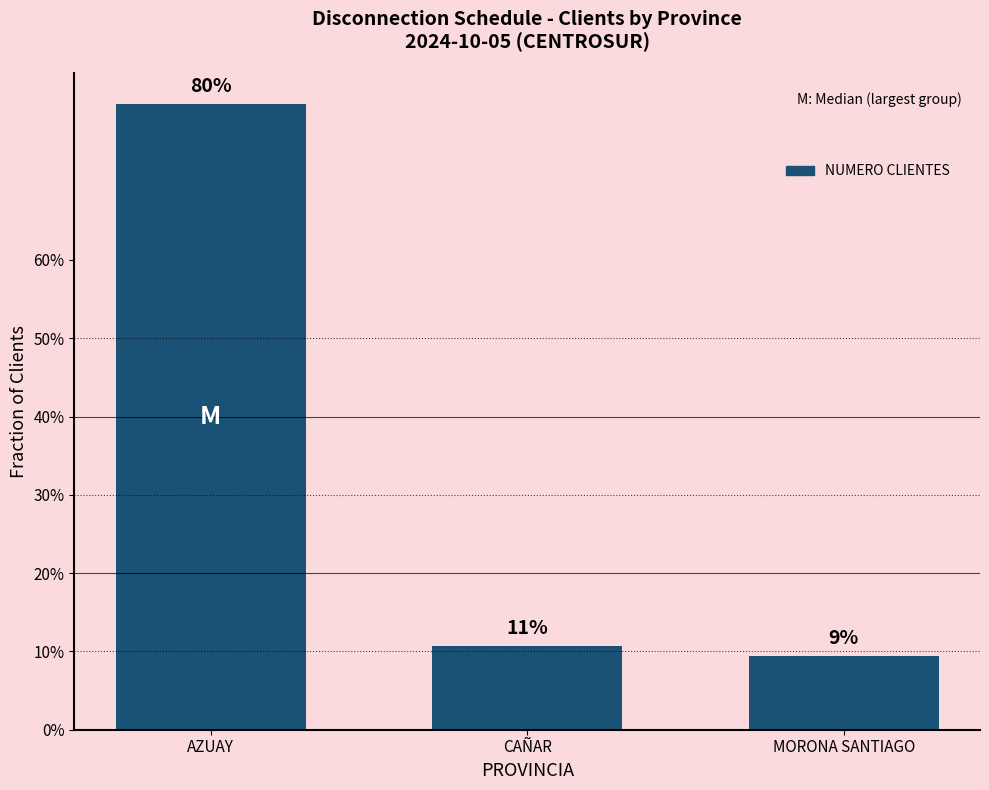

What is the maximum value shown in the chart?

0.8